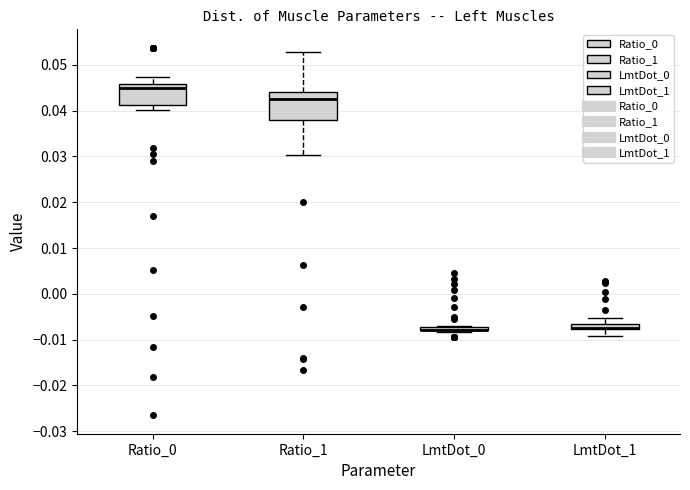

Comparing the boxes themselves (not the whiskers), which one is the tallest?

Ratio_1